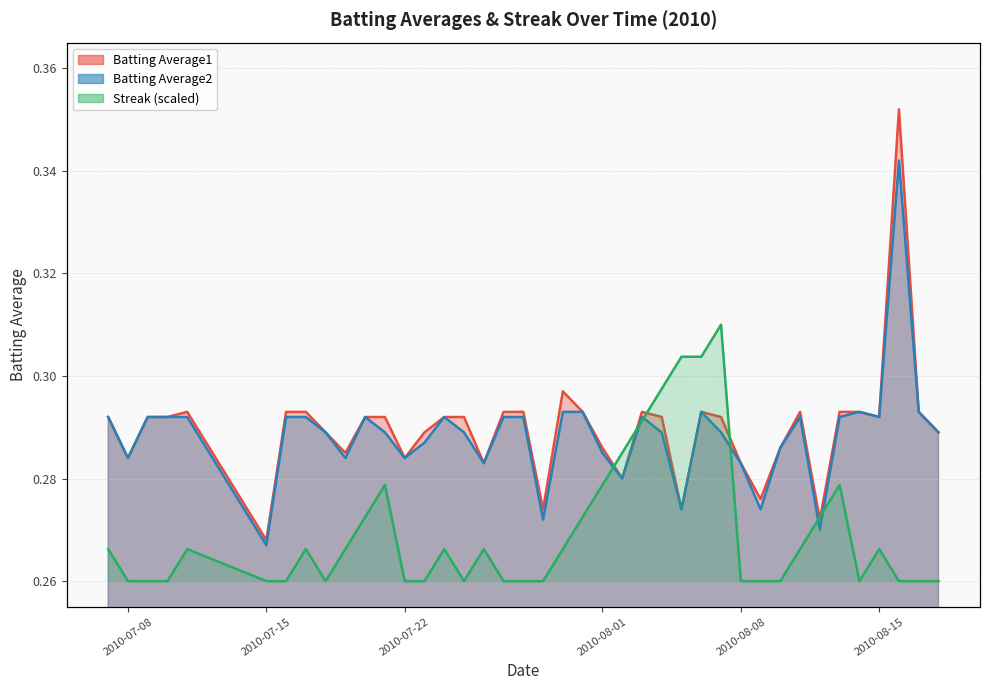

How many lines are shown in the chart?

3